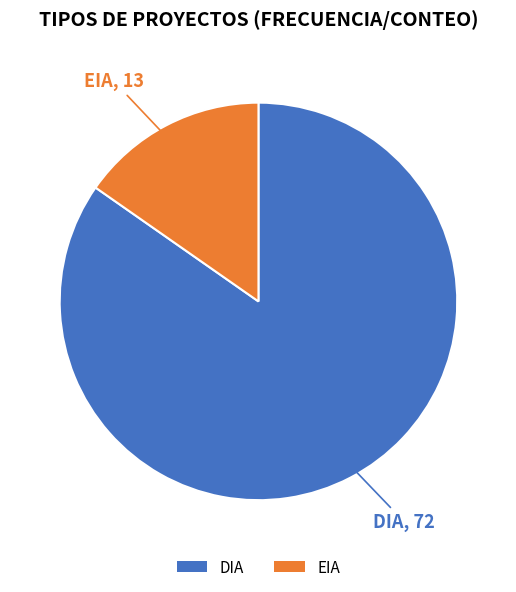

Does DIA represent more than half of the total?

Yes